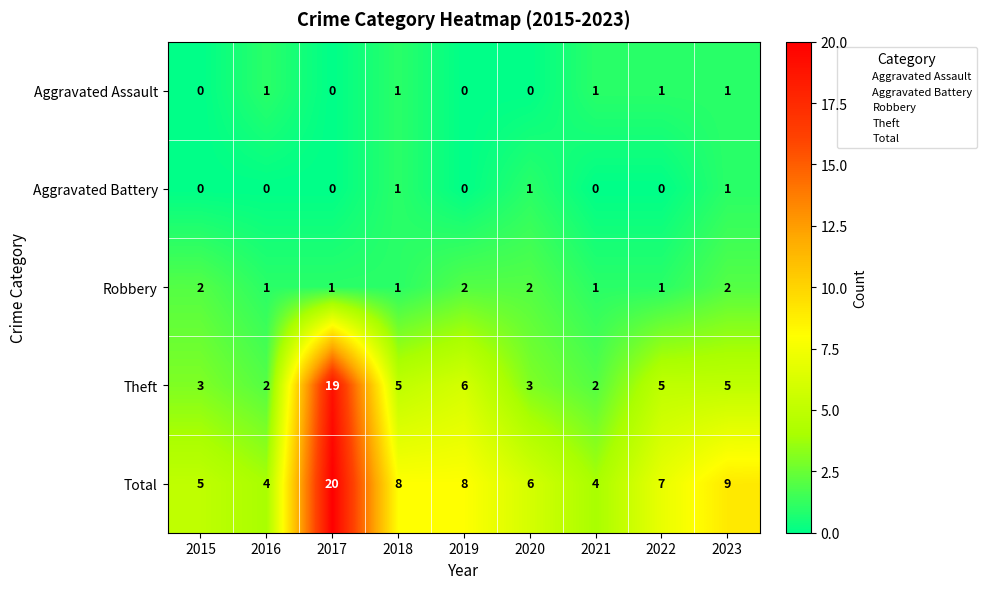

At which category is the sum across all series the highest?

2017